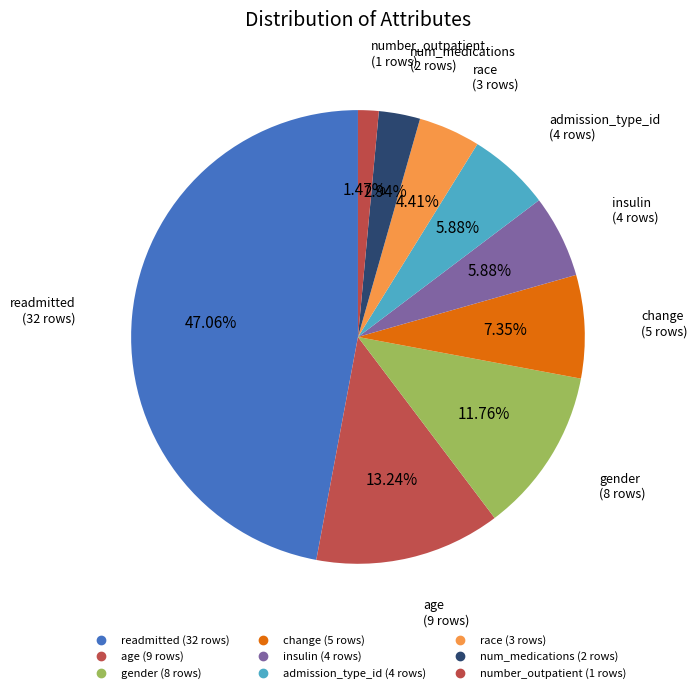

Does readmitted represent more than half of the total?

No